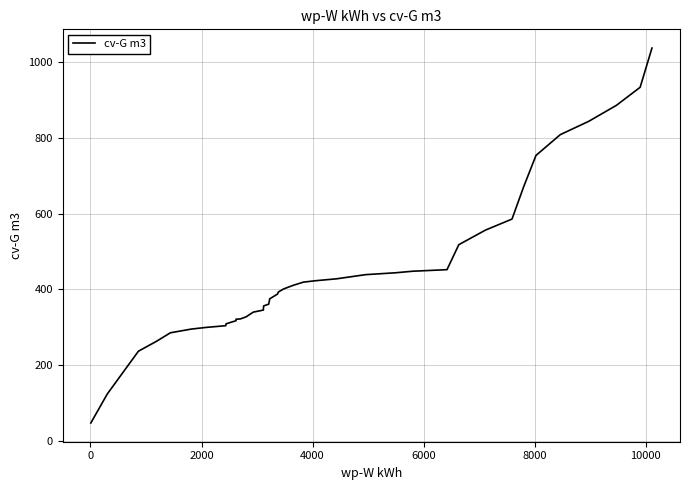

What is the maximum value shown in the chart?

1035.9